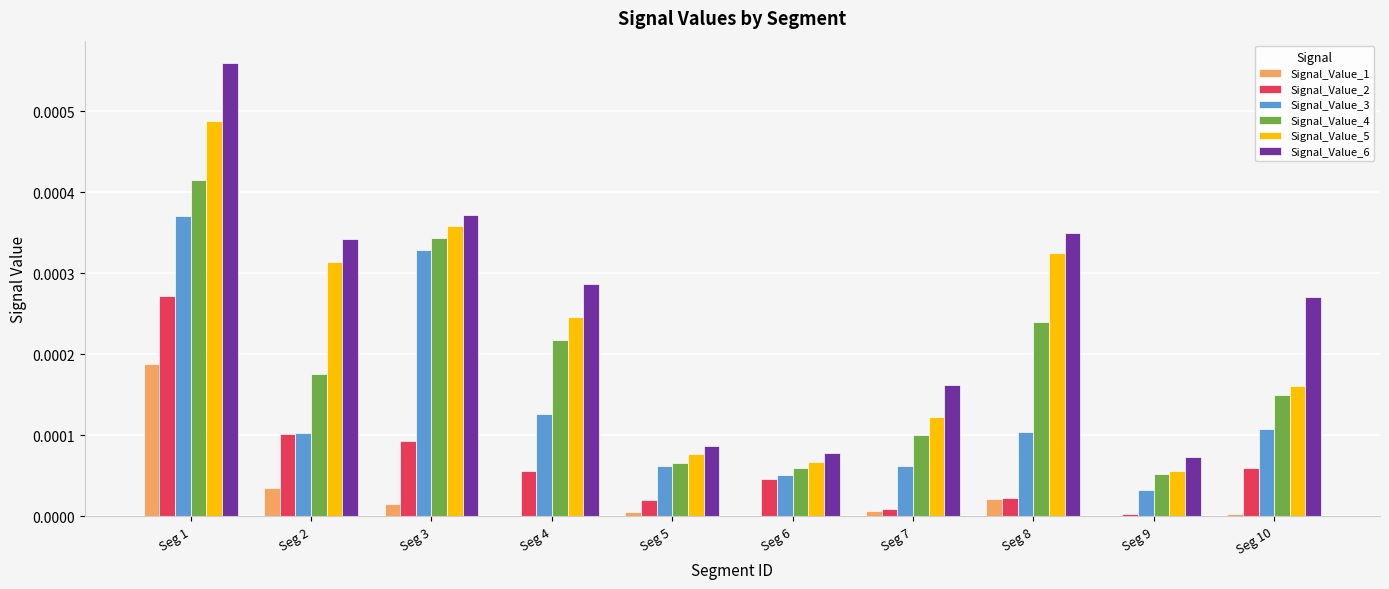

At which category is the sum across all series the highest?

Seg 1